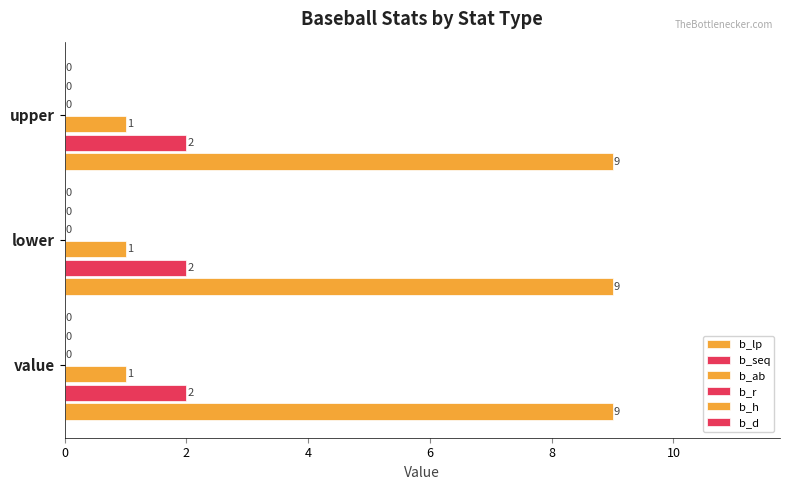

Where is b_lp nearest to the value 9?

value